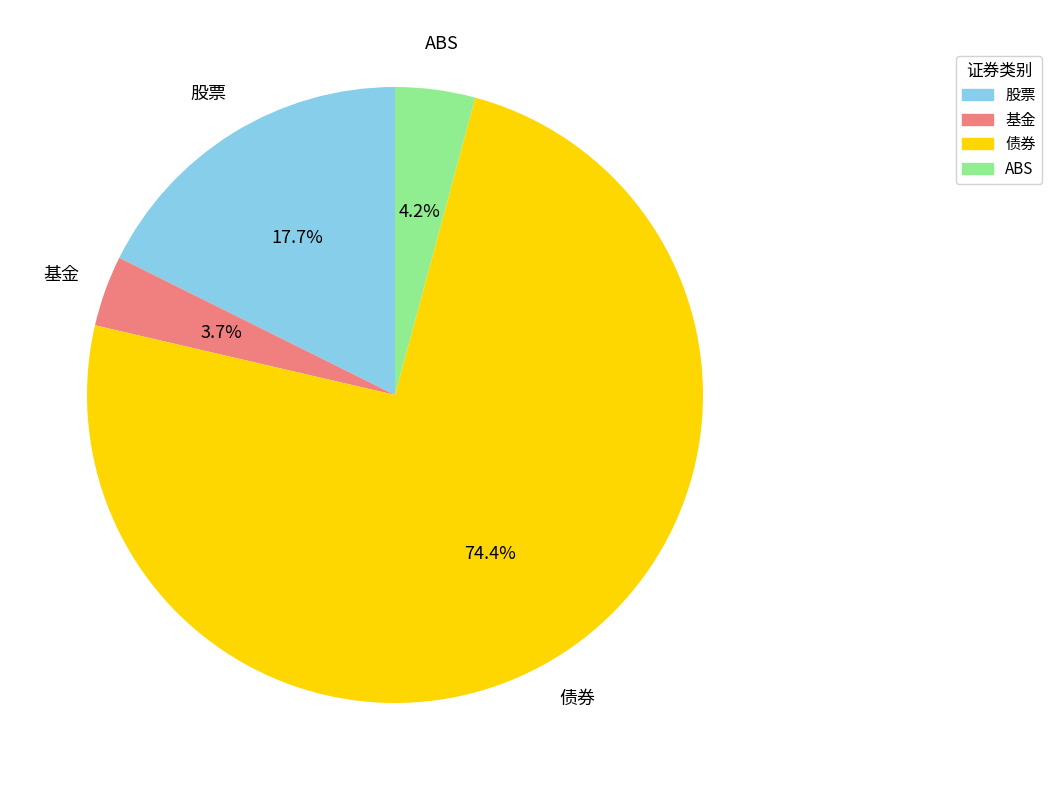

What is the largest slice in the pie chart?

债券